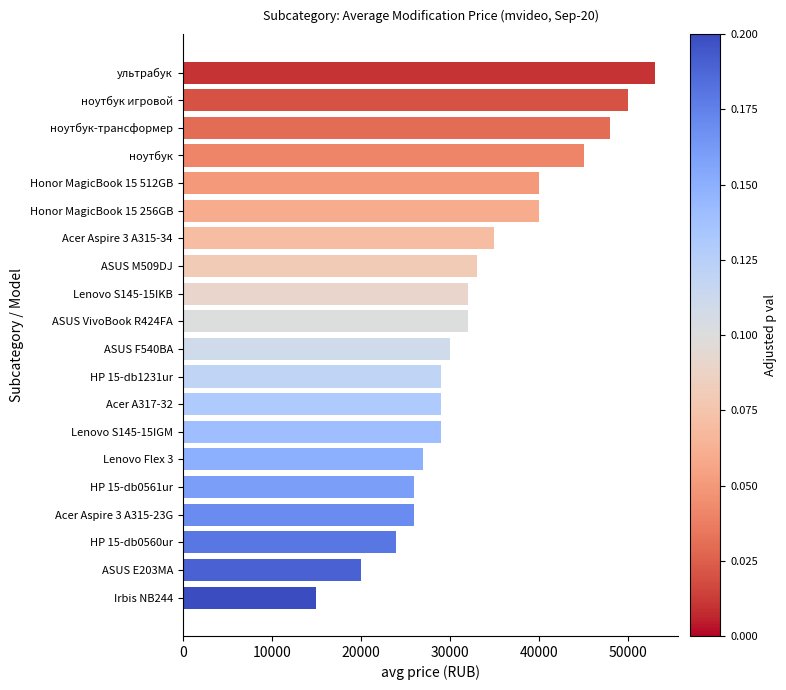

How many bars are there in total?

20